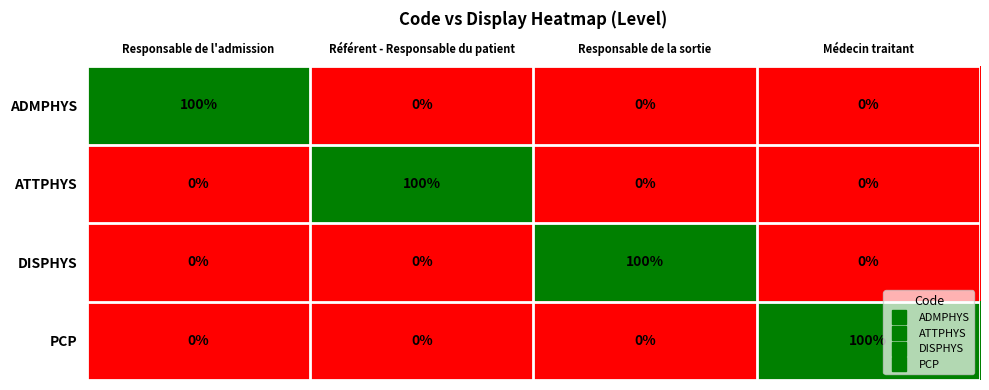

At how many categories does at least one series exceed 10?

4